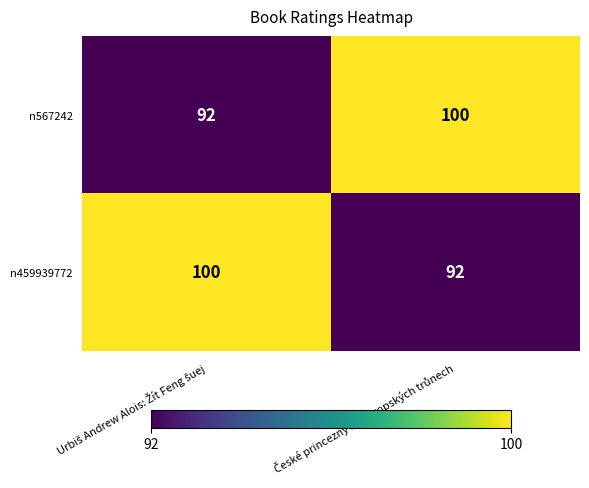

What is the maximum value for n567242?

100